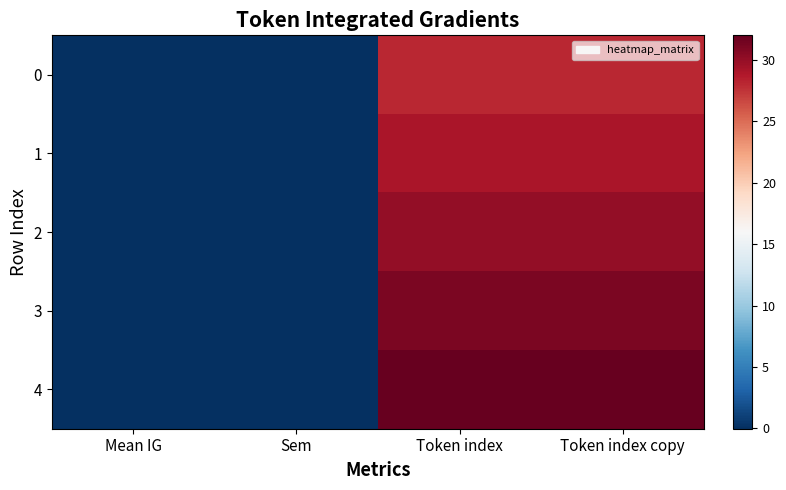

Rank the series at Sem from lowest to highest value.

0, 2, 1, 3, 4